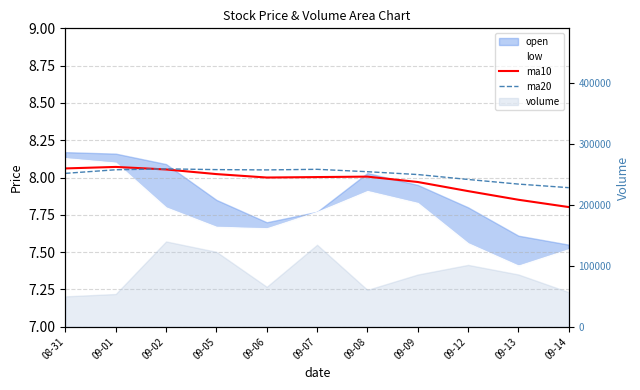

Rank the series at 09-13 from highest to lowest value.

ma20, ma10